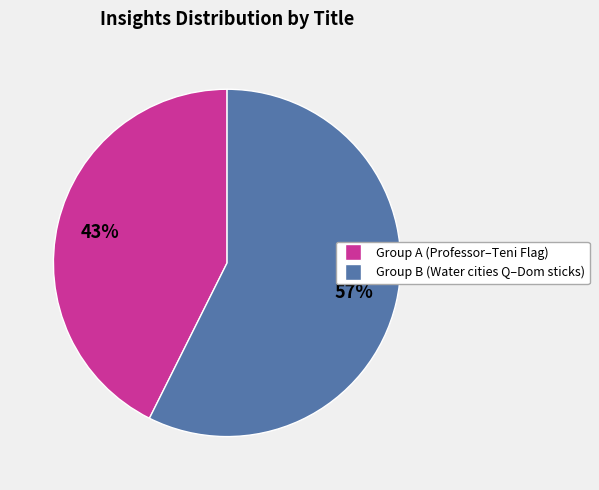

To the nearest percent, what is the average slice percentage?

50%